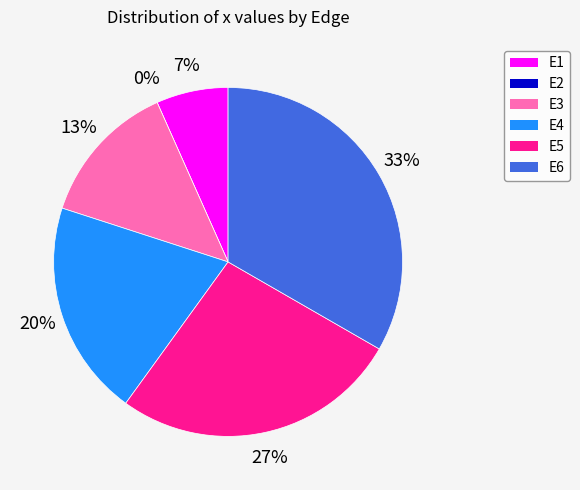

Does E4 represent more than half of the total?

No